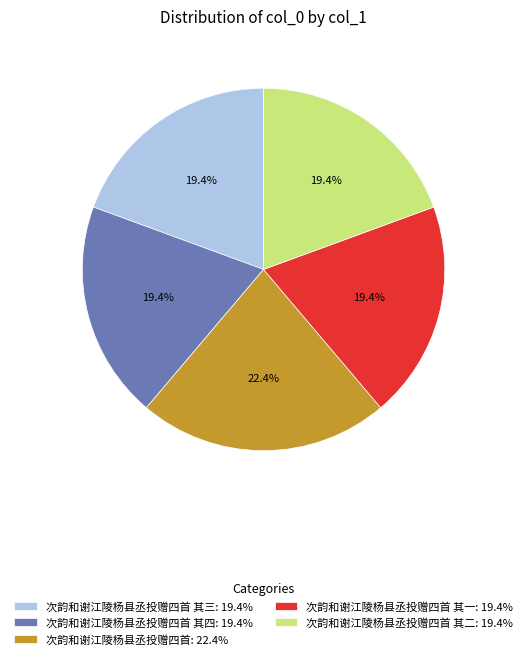

Approximately how many times larger is the value at 次韵和谢江陵杨县丞投赠四首 其三: 19.4% compared to 次韵和谢江陵杨县丞投赠四首 其四: 19.4%?

1.0